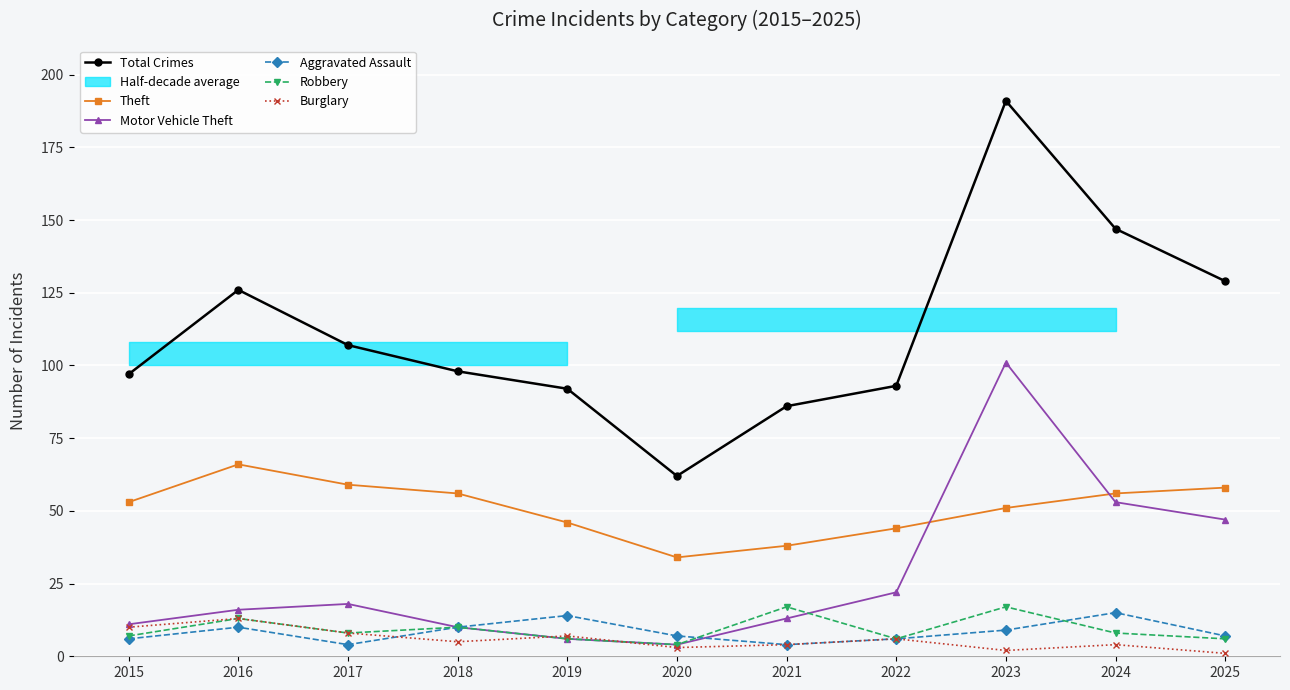

Which series ends up on top after the final intersection of Aggravated Assault and Robbery?

Aggravated Assault